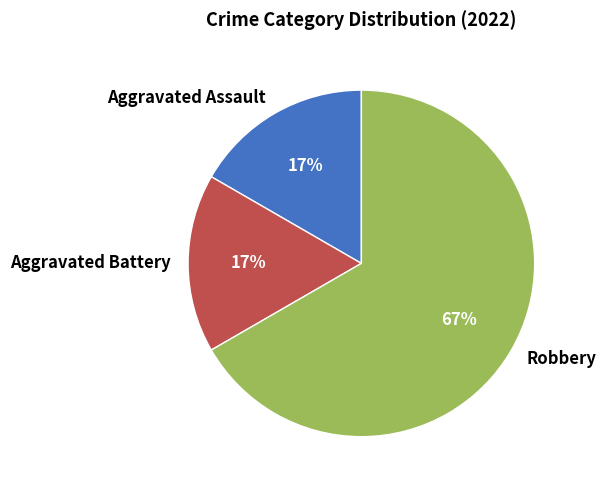

Does Robbery account for over 50% of the chart?

Yes